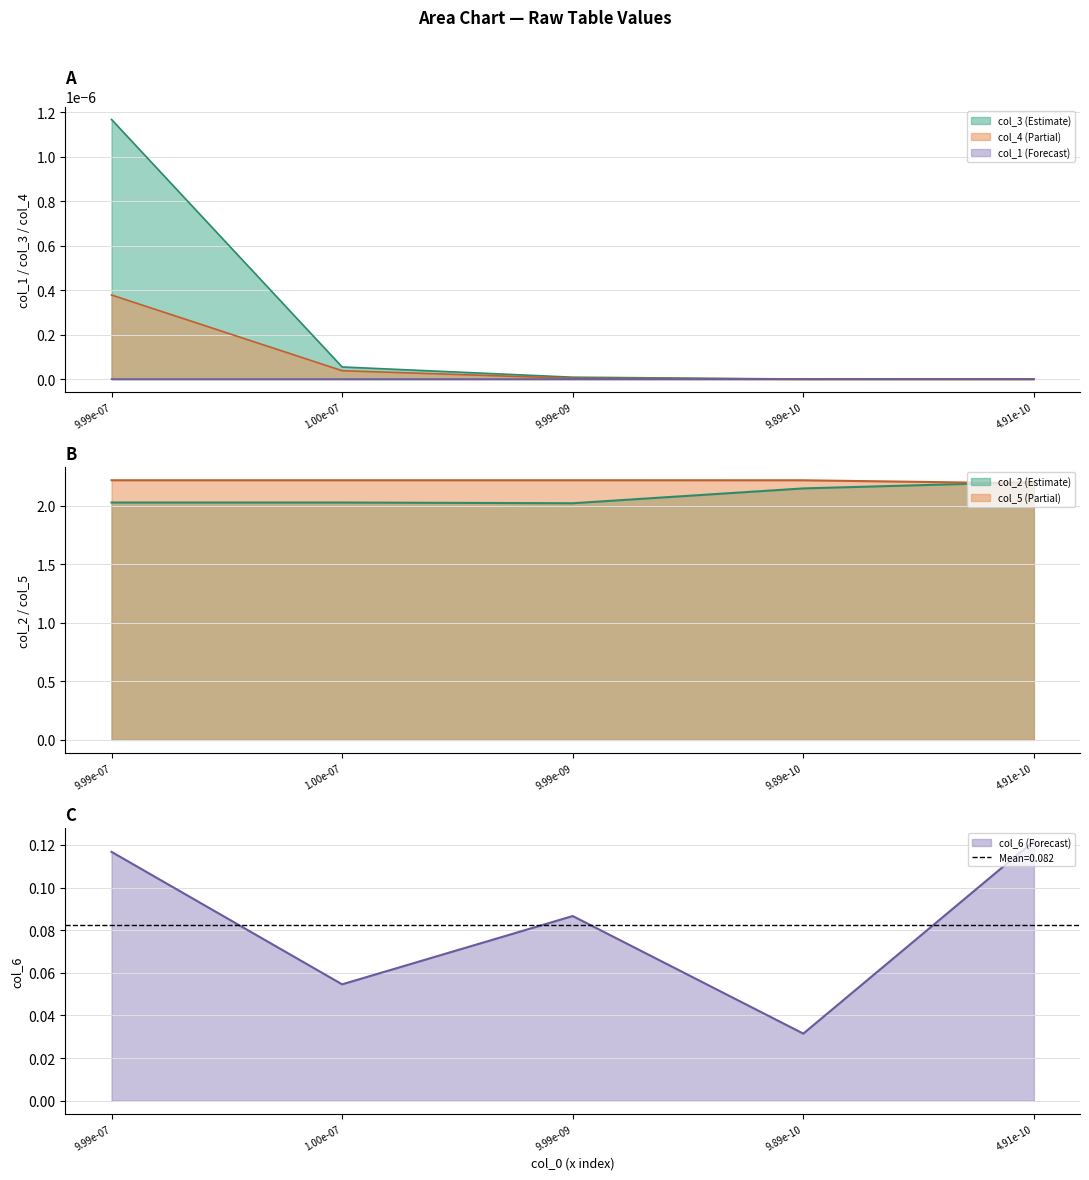

Count the col_6 values in the range 0 to 1.

5